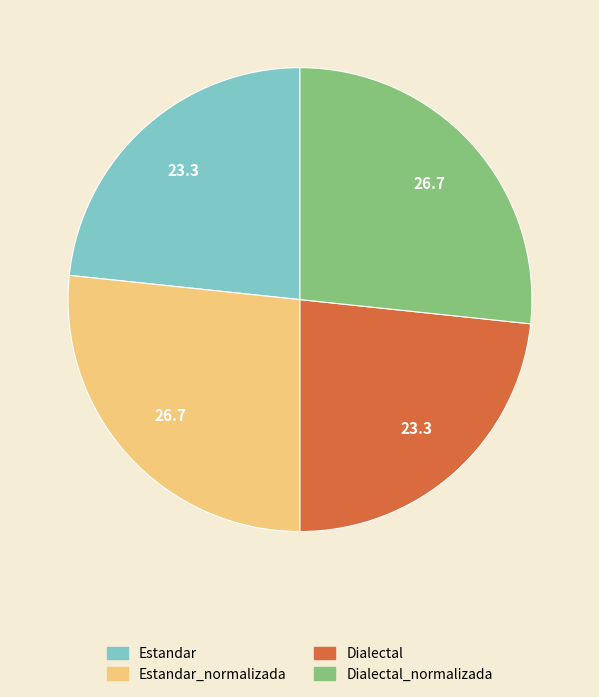

Is there any slice that represents more than half of the pie?

No